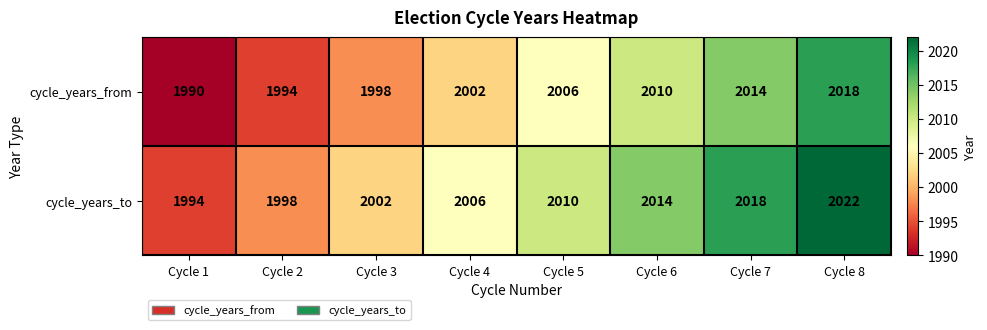

At how many categories does at least one series exceed 2016?

2